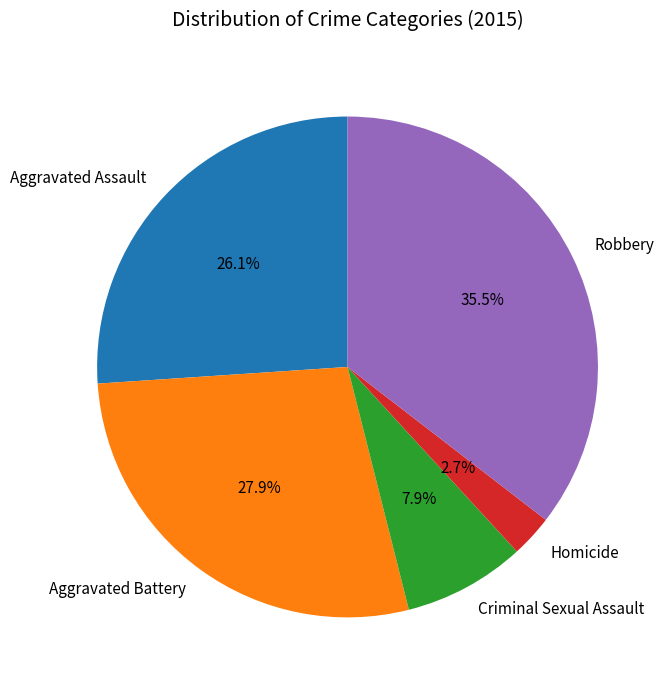

True or false: Aggravated Battery accounts for 14% of the total.

False